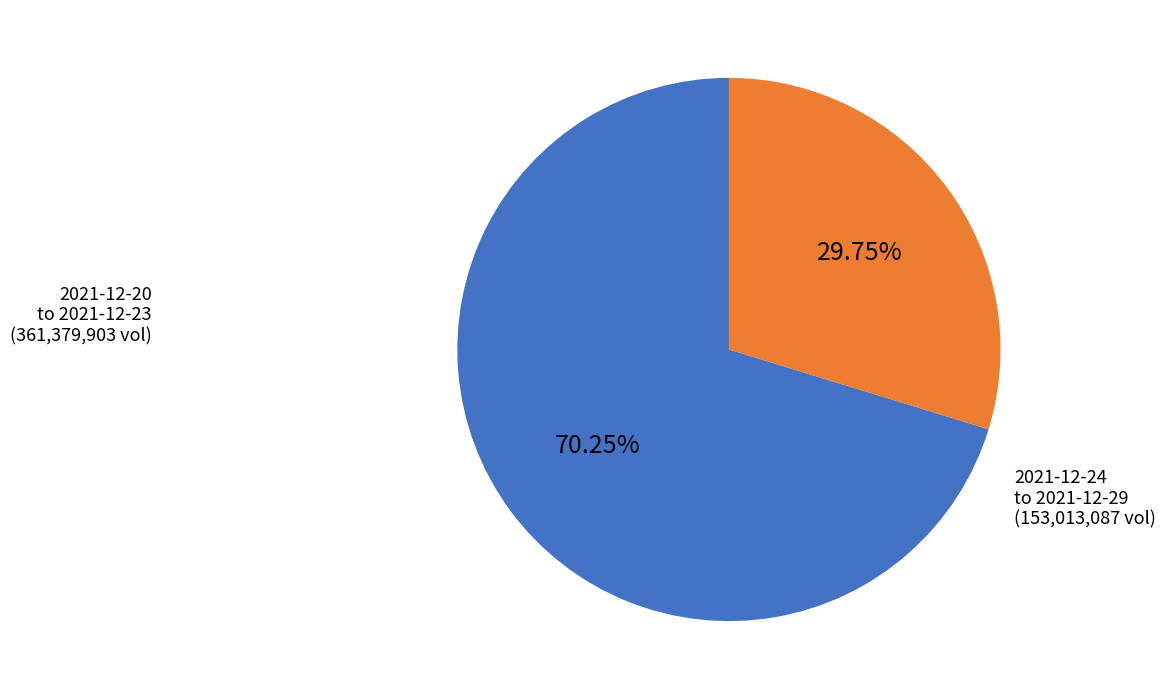

How many slices are in this pie chart?

2